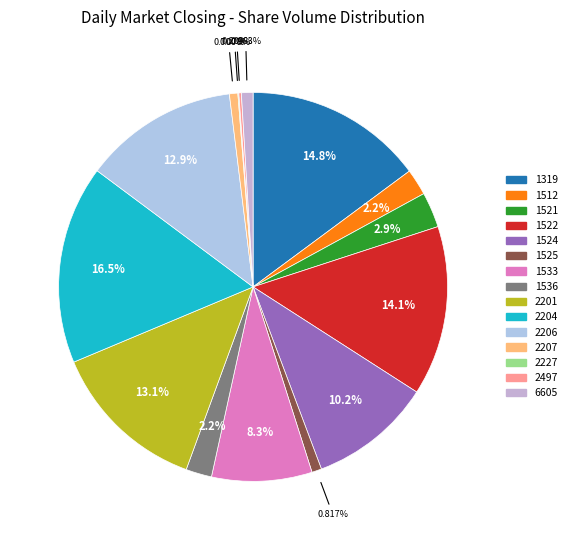

Does 1524 account for over 50% of the chart?

No